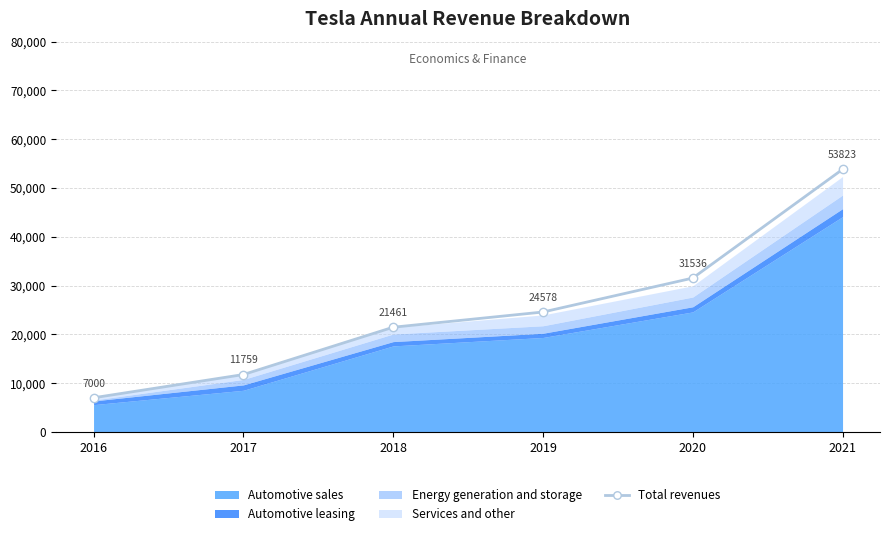

Does the chart display data point markers on the line(s)?

Yes